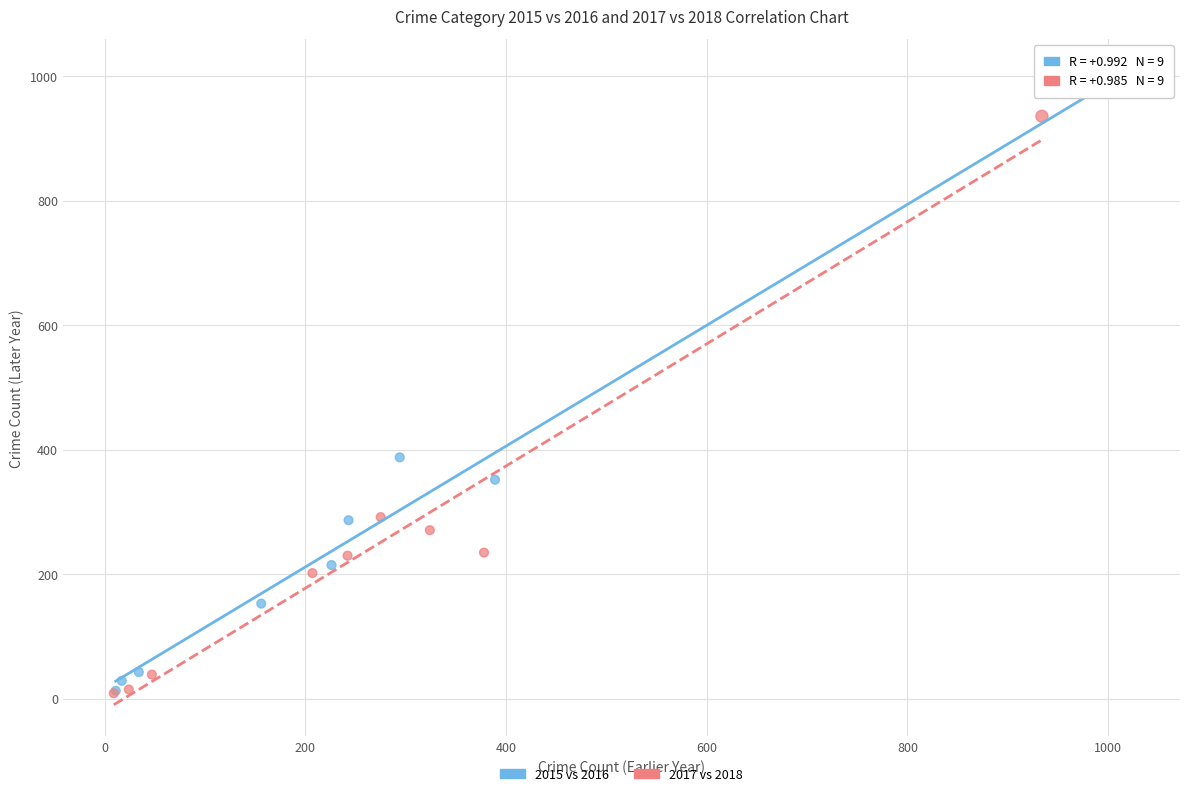

What are all the series names shown in the legend?

2015 vs 2016, 2017 vs 2018